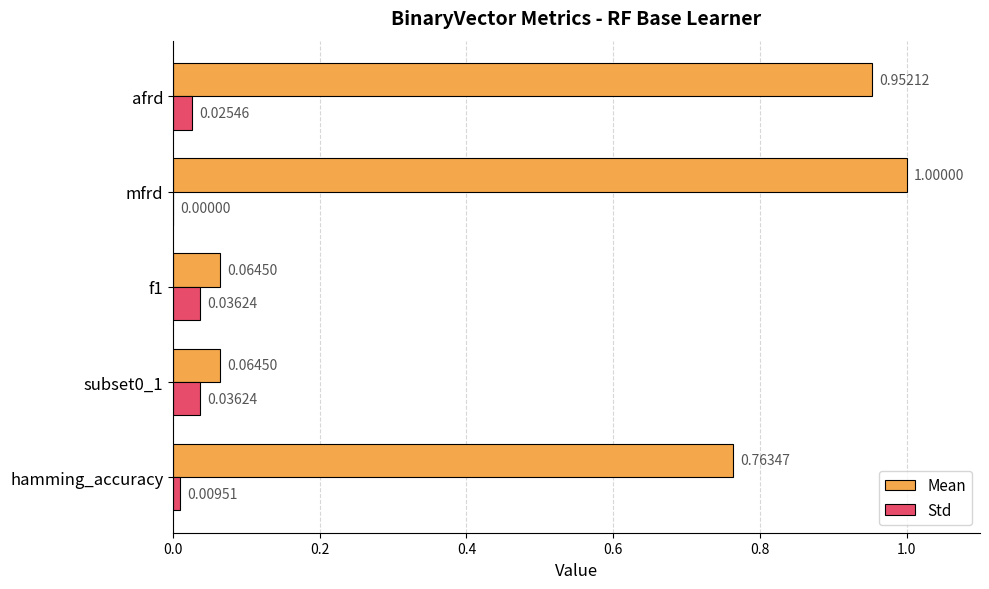

Which label corresponds to the largest value in the chart?

mfrd